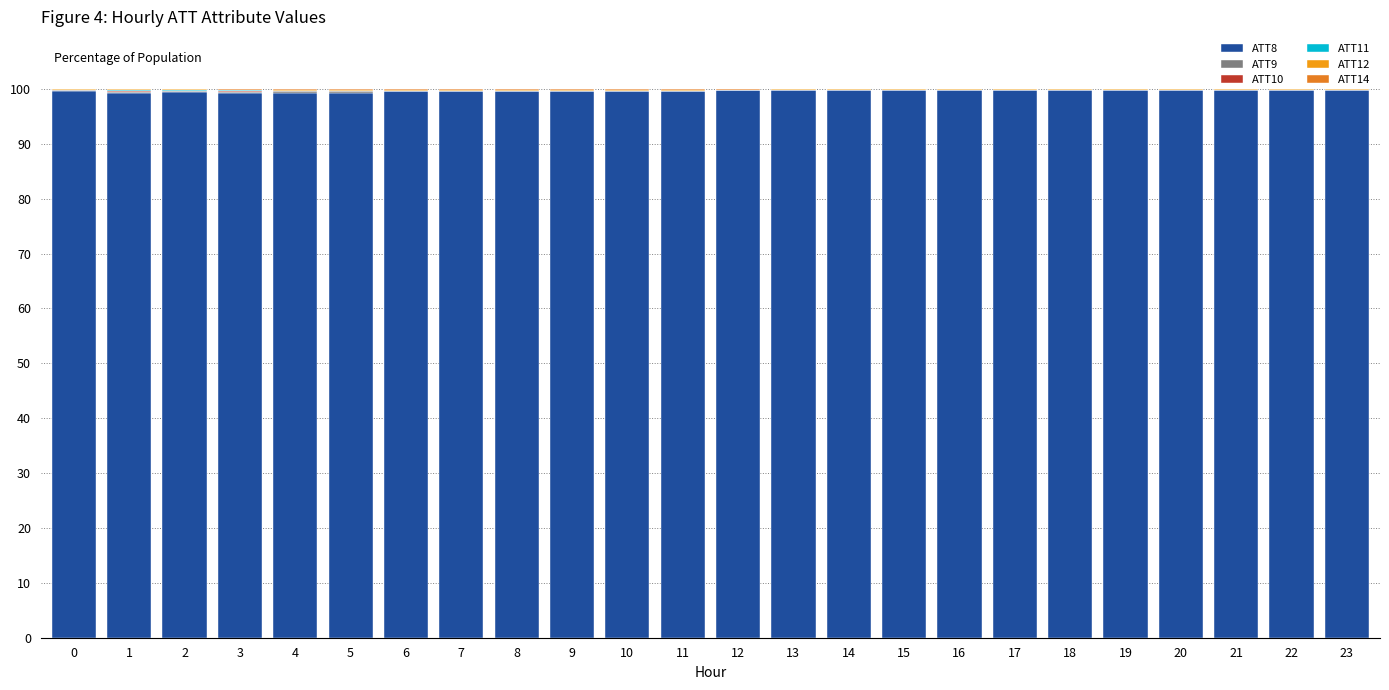

Rank the categories by ATT12 value from lowest to highest.

20, 19, 22, 0, 21, 23, 18, 17, 2, 16, 1, 15, 14, 3, 13, 4, 12, 11, 9, 8, 6, 7, 10, 5